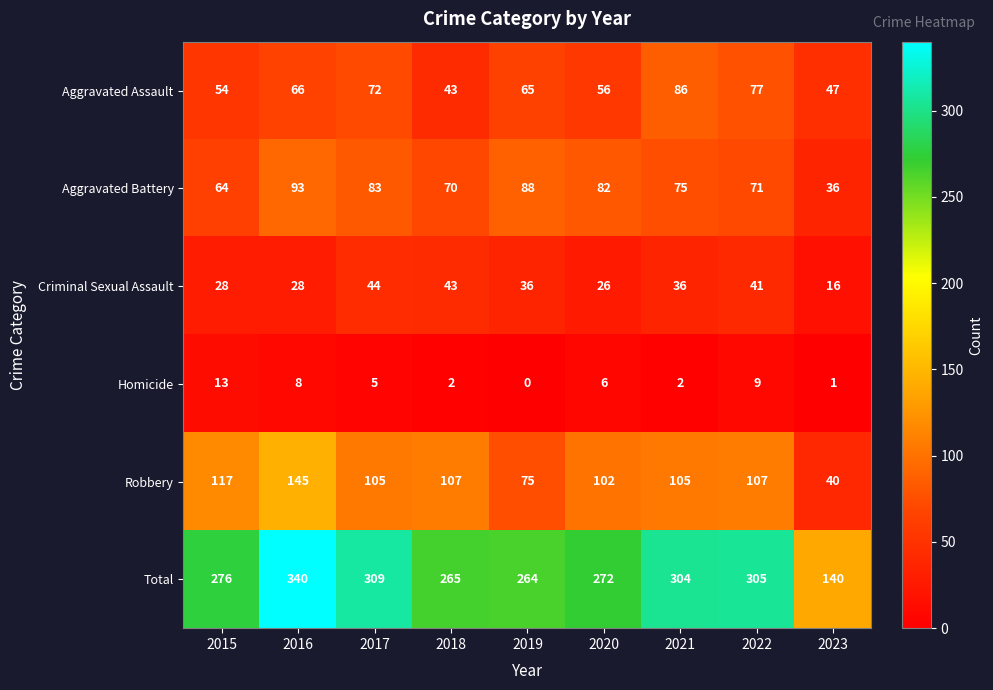

Rank the series by their maximum value, from highest to lowest.

Total, Robbery, Aggravated Battery, Aggravated Assault, Criminal Sexual Assault, Homicide